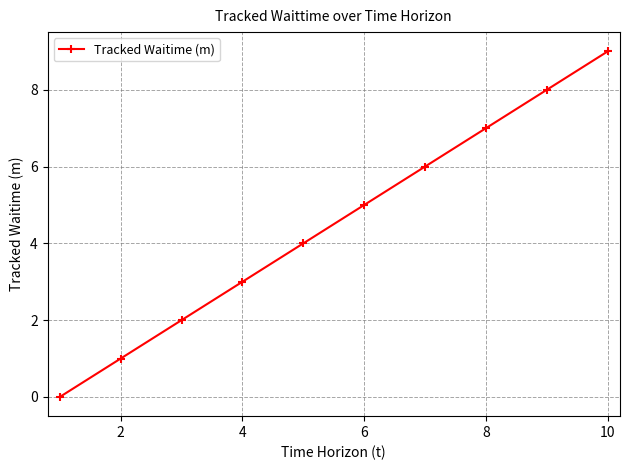

What is the difference between the second highest and second lowest values?

7